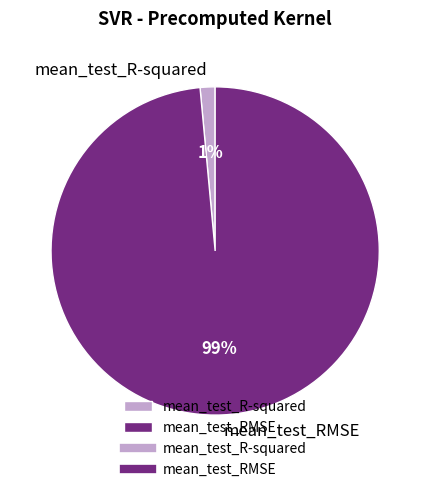

To the nearest percent, what portion does mean_test_R-squared represent?

1%